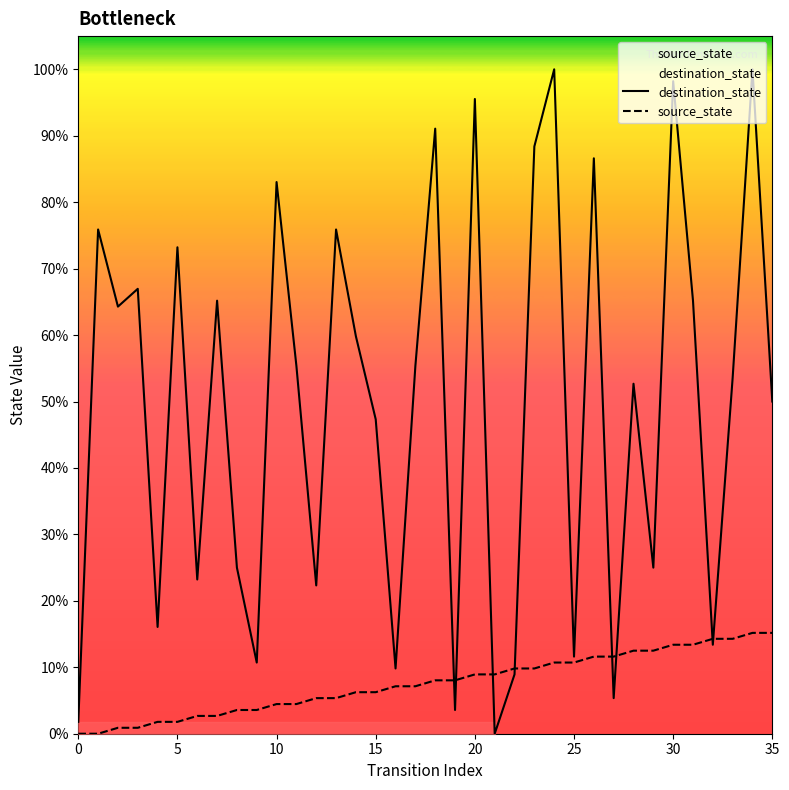

What is the label of the 25th point from the right?

11